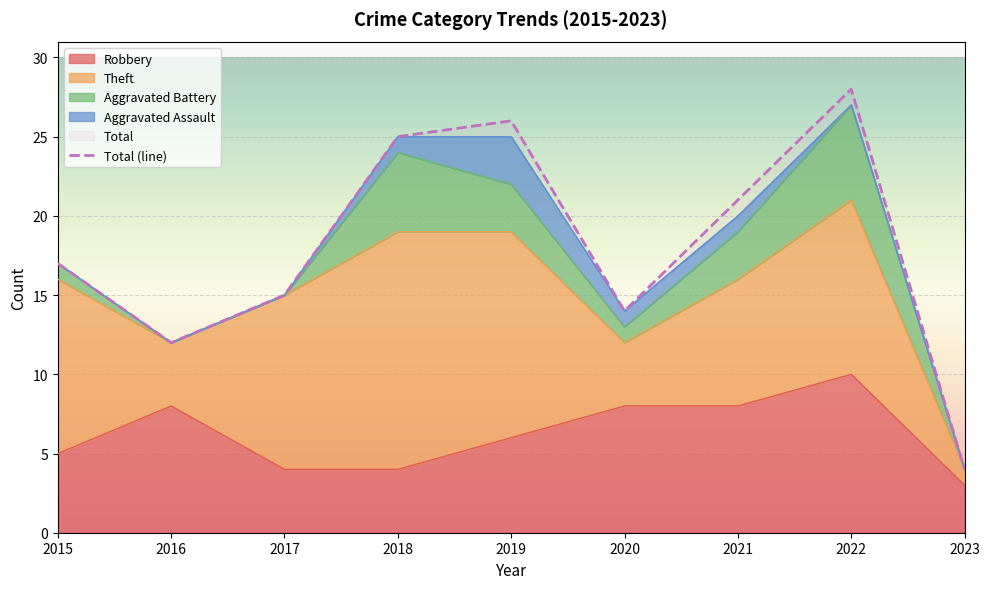

Reading left to right, transcribe all the data shown in this chart.

2015=17	2016=12	2017=15	2018=25	2019=26	2020=14	2021=21	2022=28	2023=4